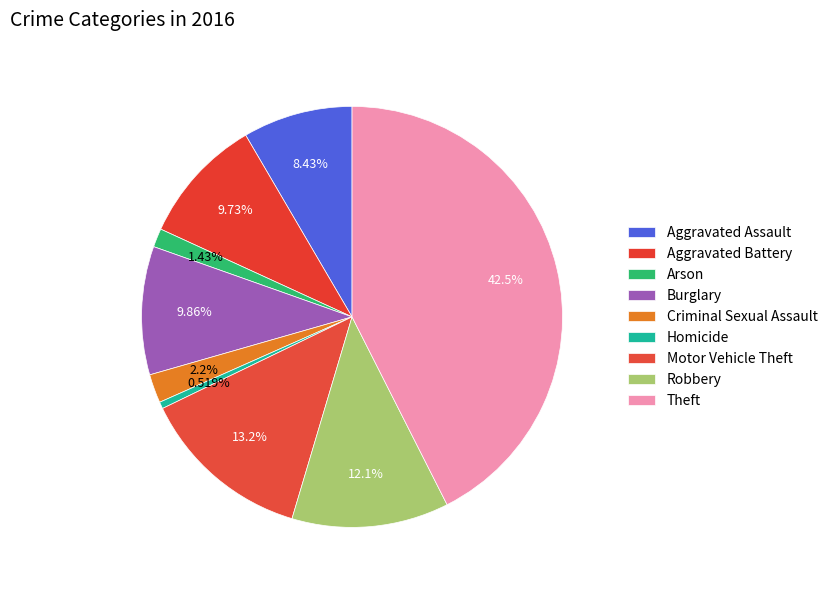

To the nearest percent, what portion does Robbery represent?

12%